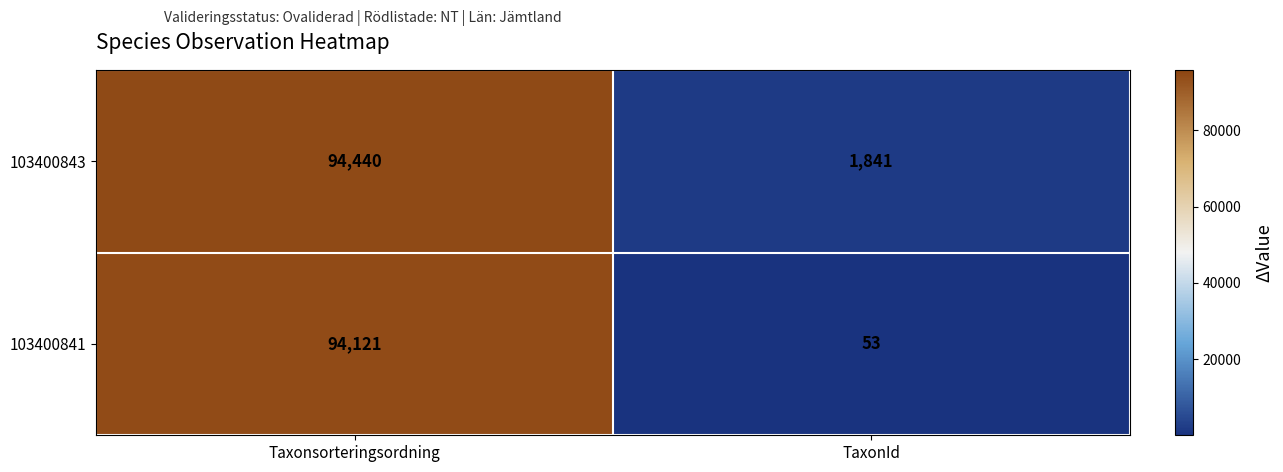

What is the total value across all series at TaxonId?

1894